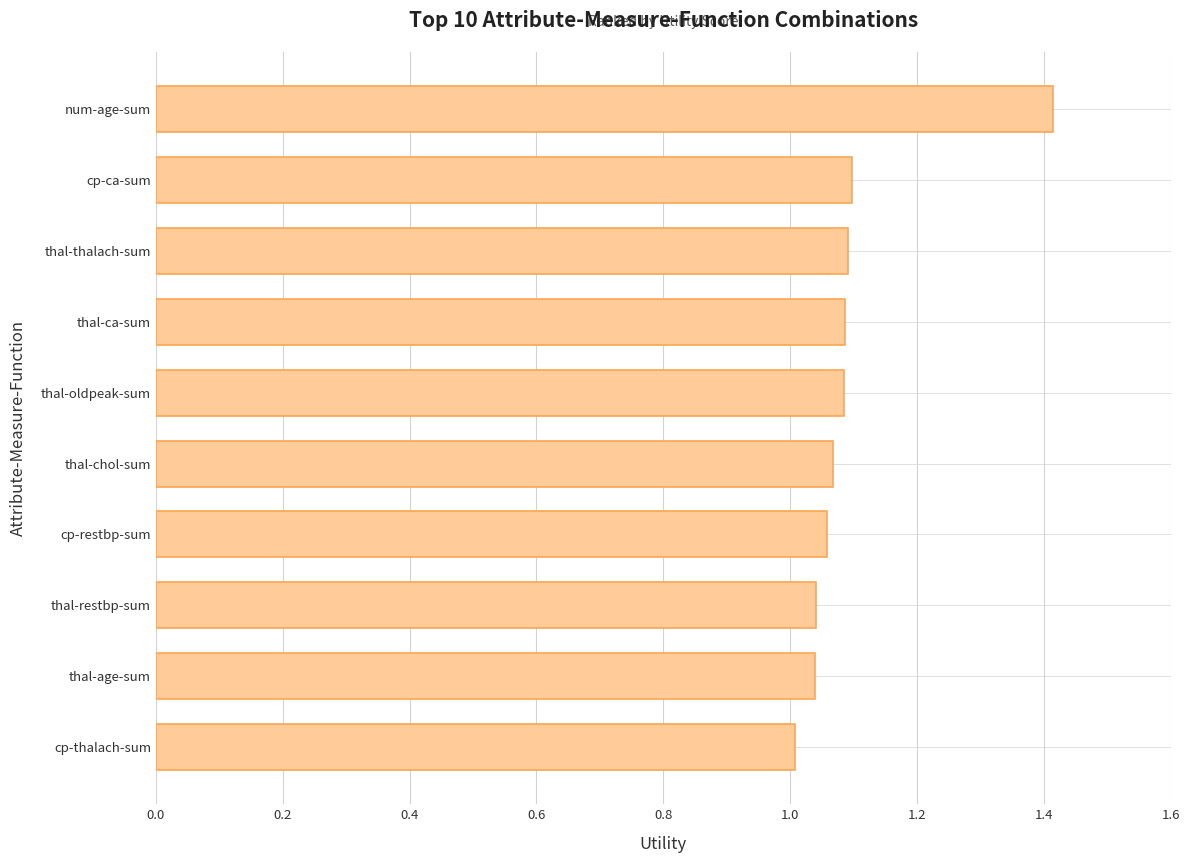

Is it true that the value at num-age-sum is 0.9?

False